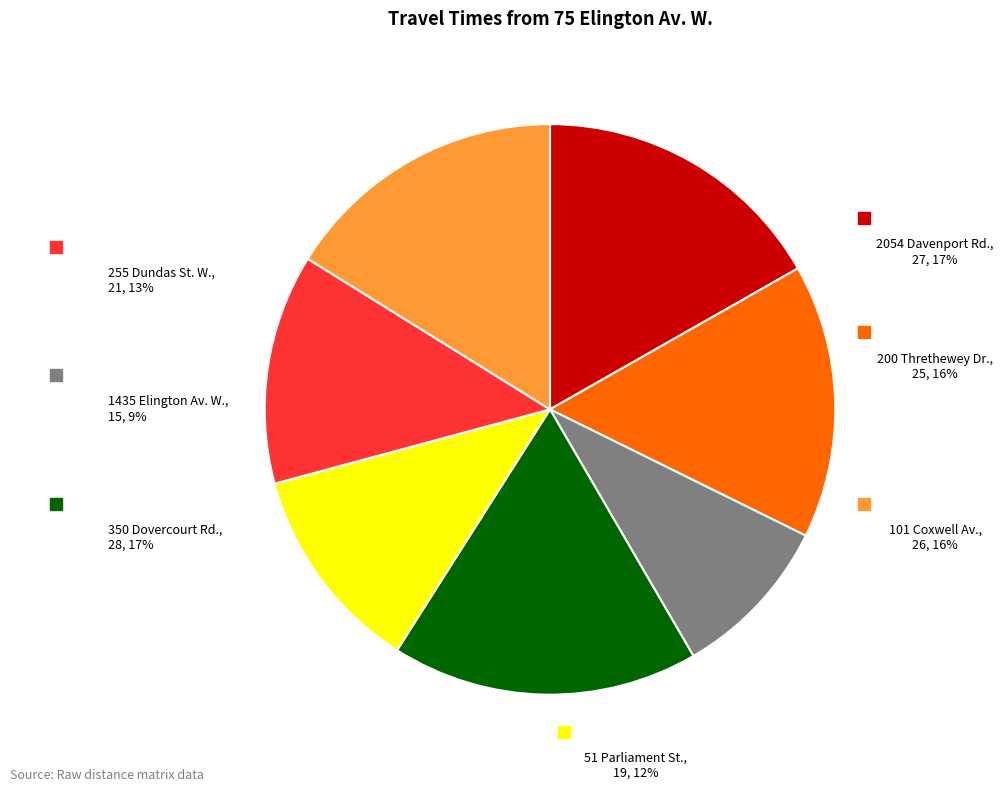

True or false: 1435 Elington Av. W. accounts for 1% of the total.

False